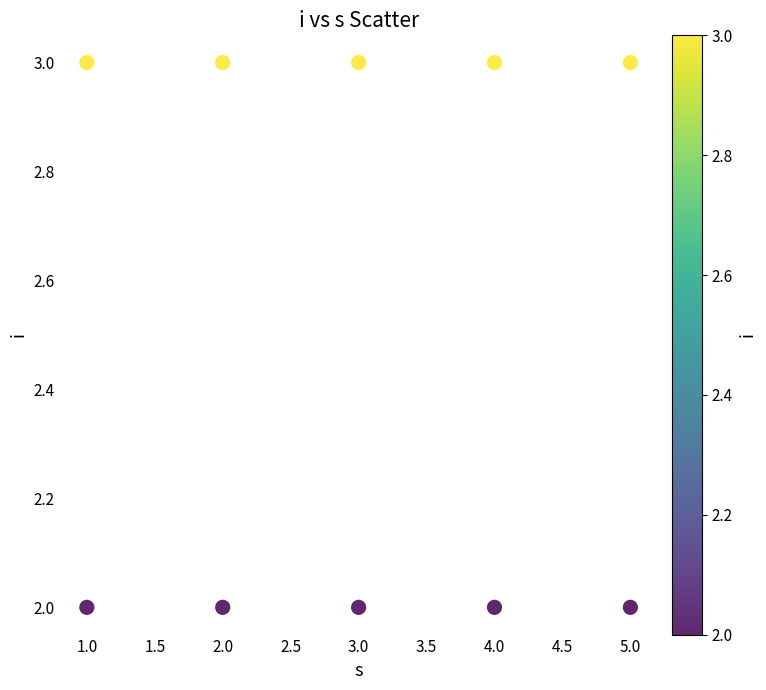

What is the average X value?

3